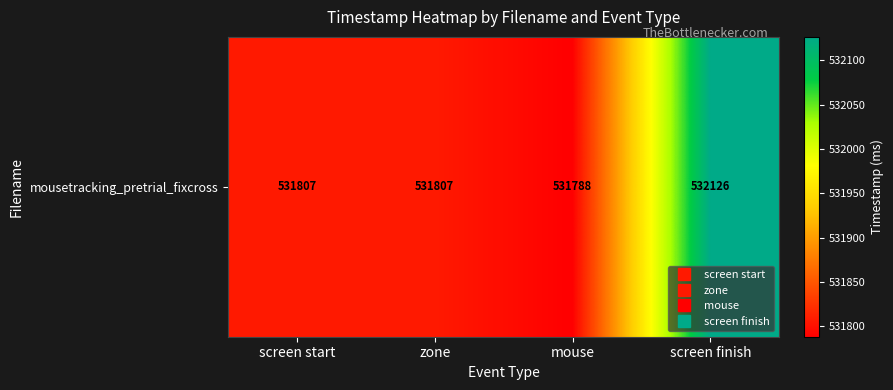

How many distinct data groups are displayed?

1